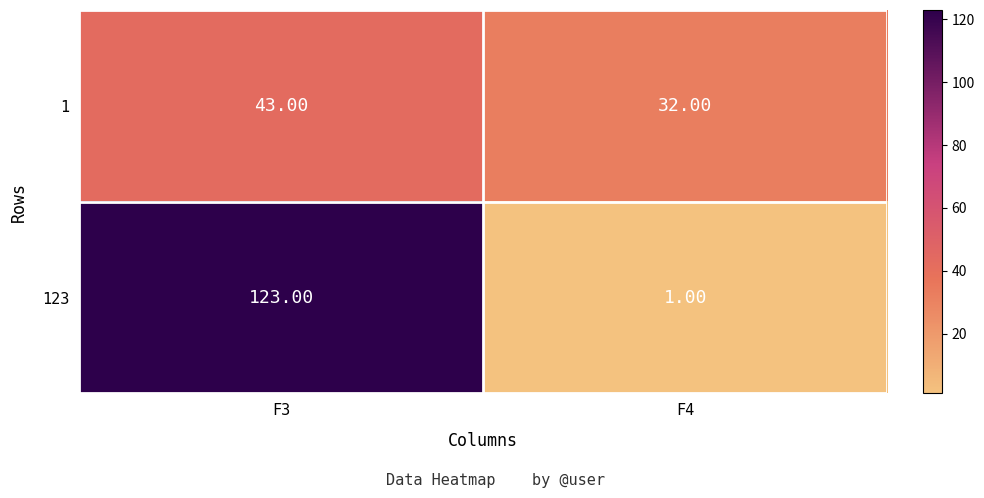

Between F3 and F4, which series saw the biggest shift?

123